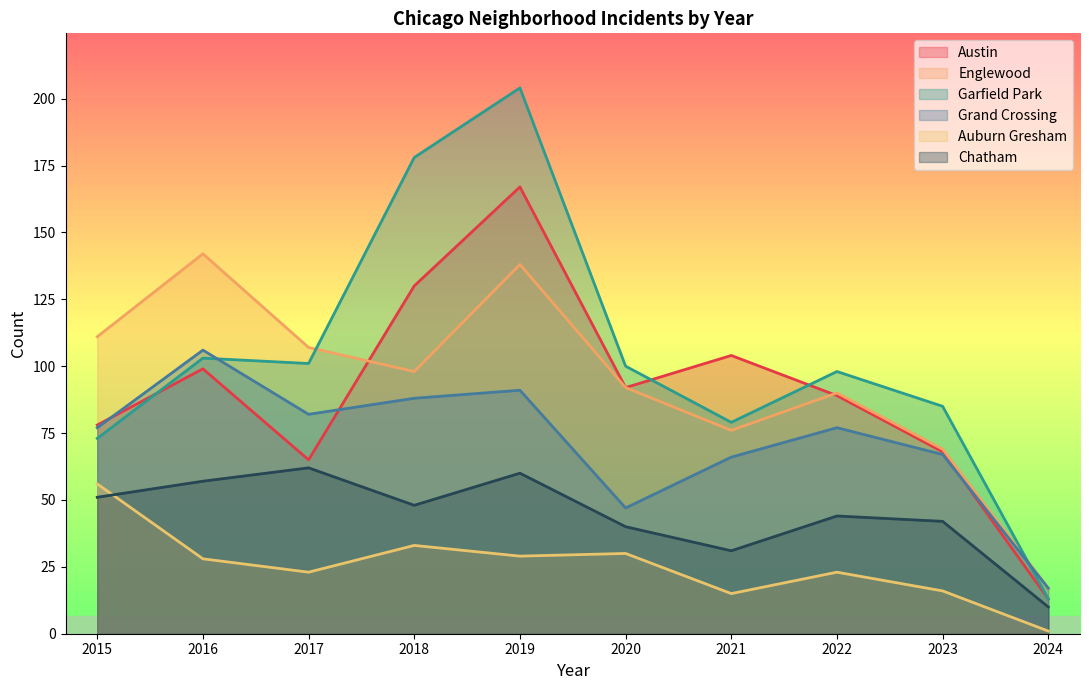

What is the difference between the Auburn Gresham values at 2022 and 2024?

22